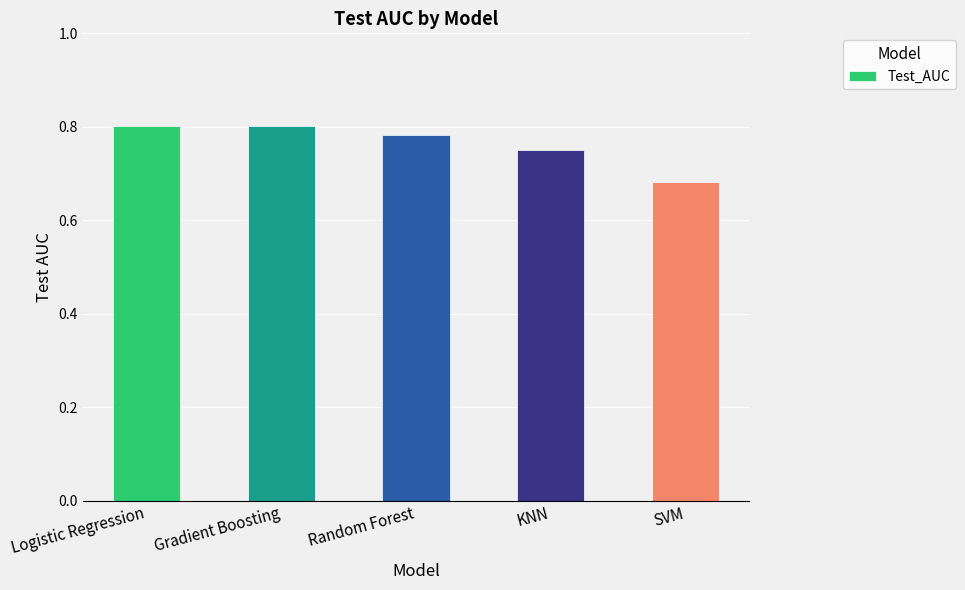

At which label is the value closest to 0?

SVM